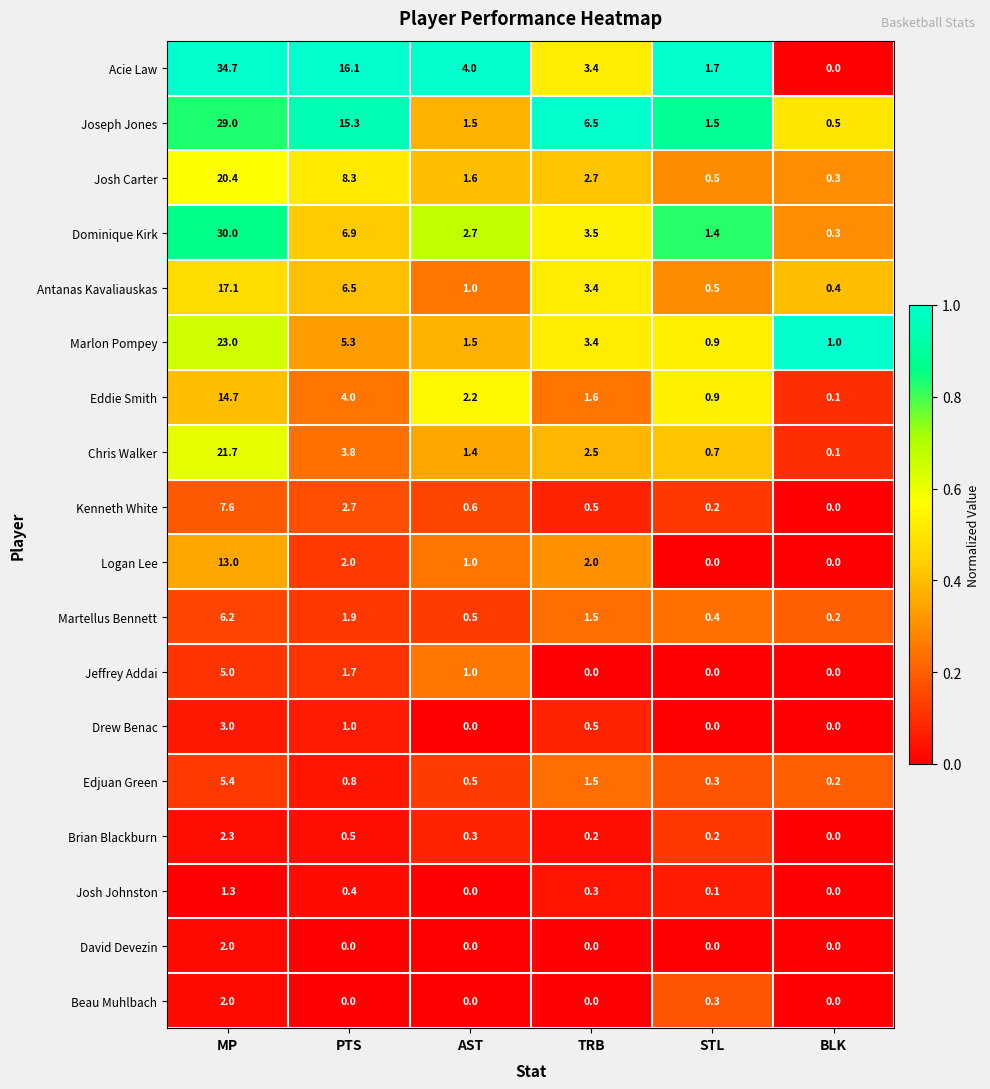

The Logan Lee series shows 3.1 at PTS. True or false?

False